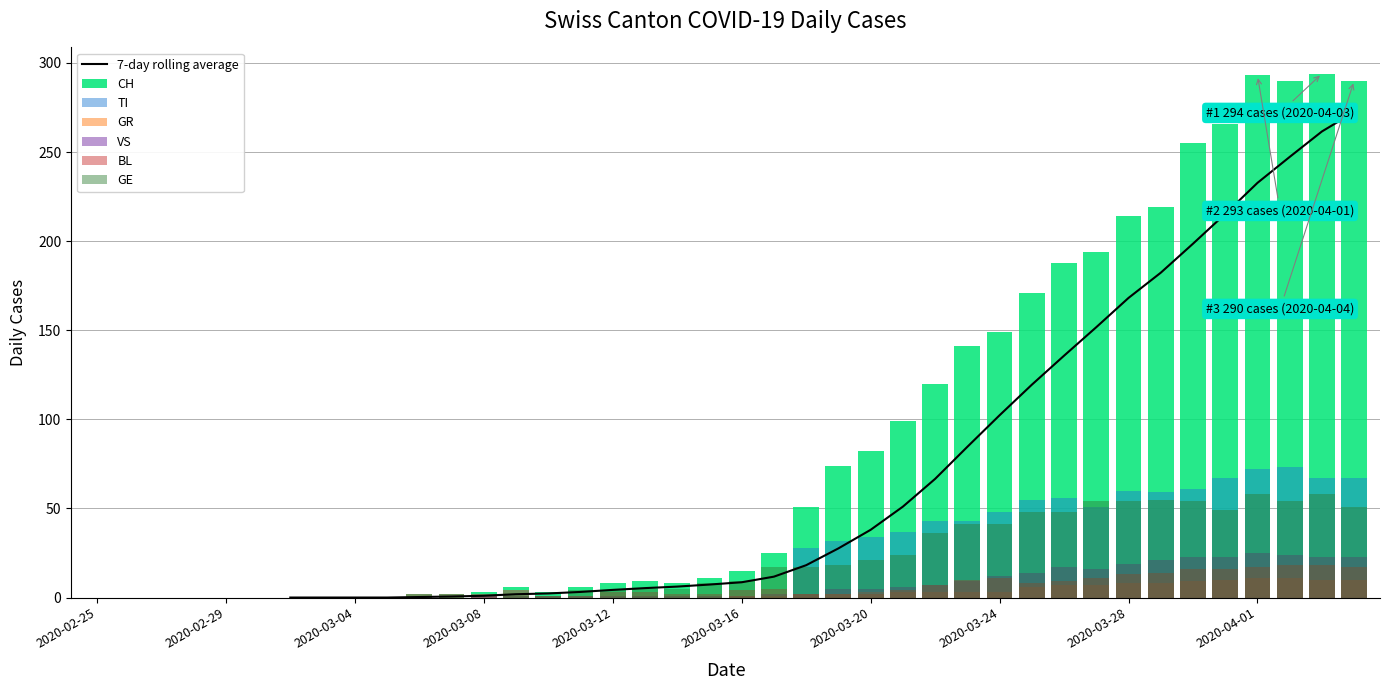

What is the approximate value of CH at 2020-04-03, to the nearest 5?

295